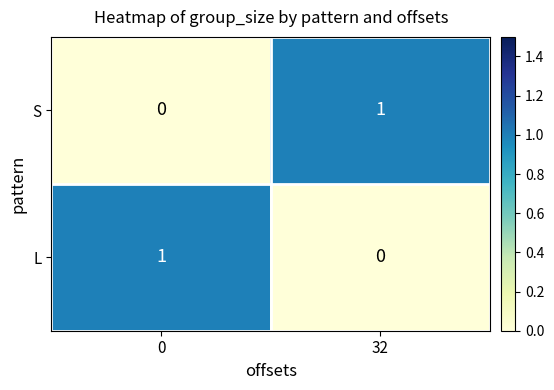

How many positive values does the L series have?

1